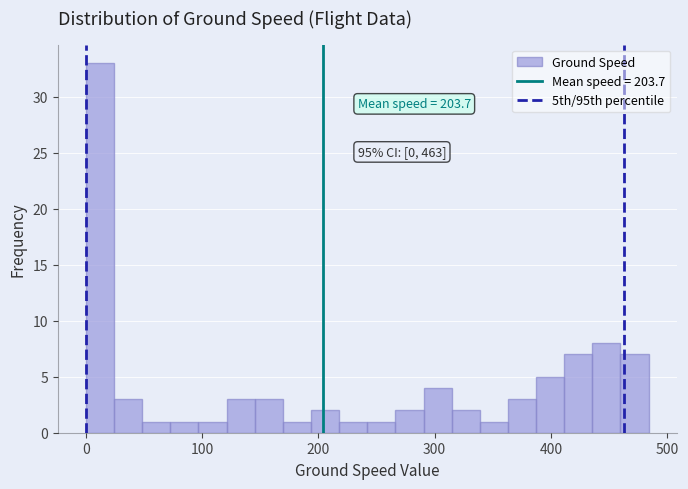

Around what value on the x-axis is the tallest bar? Give the approximate position of its centre, as read against the axis.

10